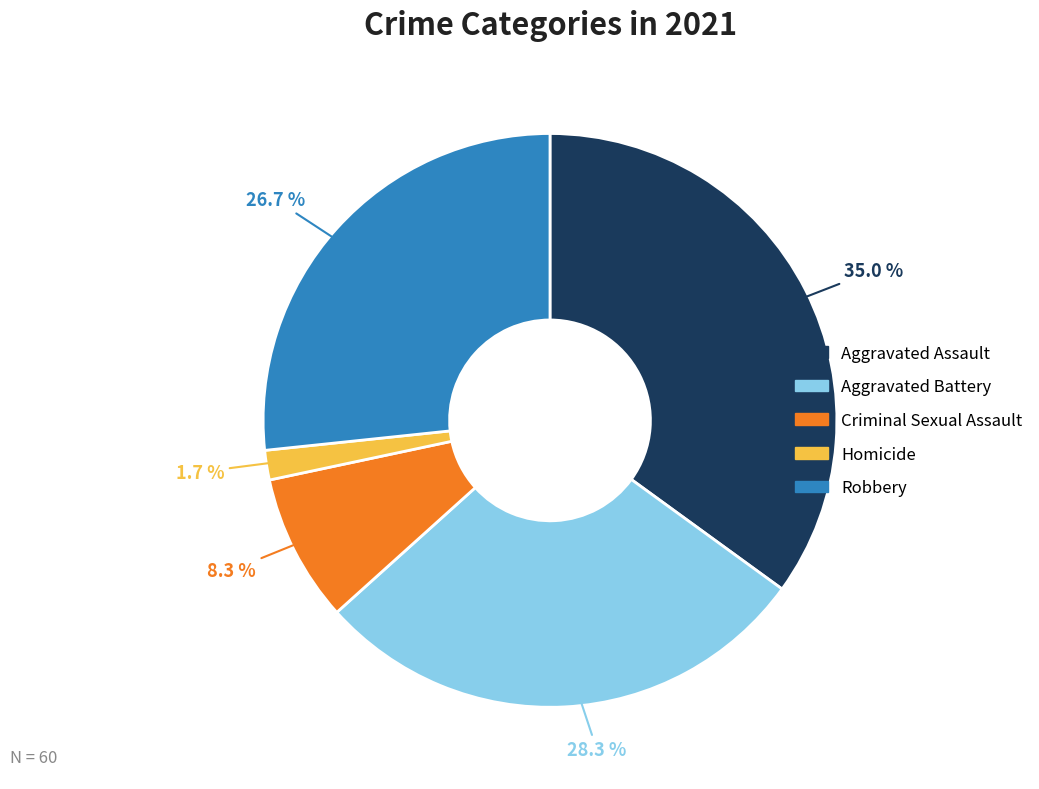

What percentage do Criminal Sexual Assault and Robbery together represent?

35.0%